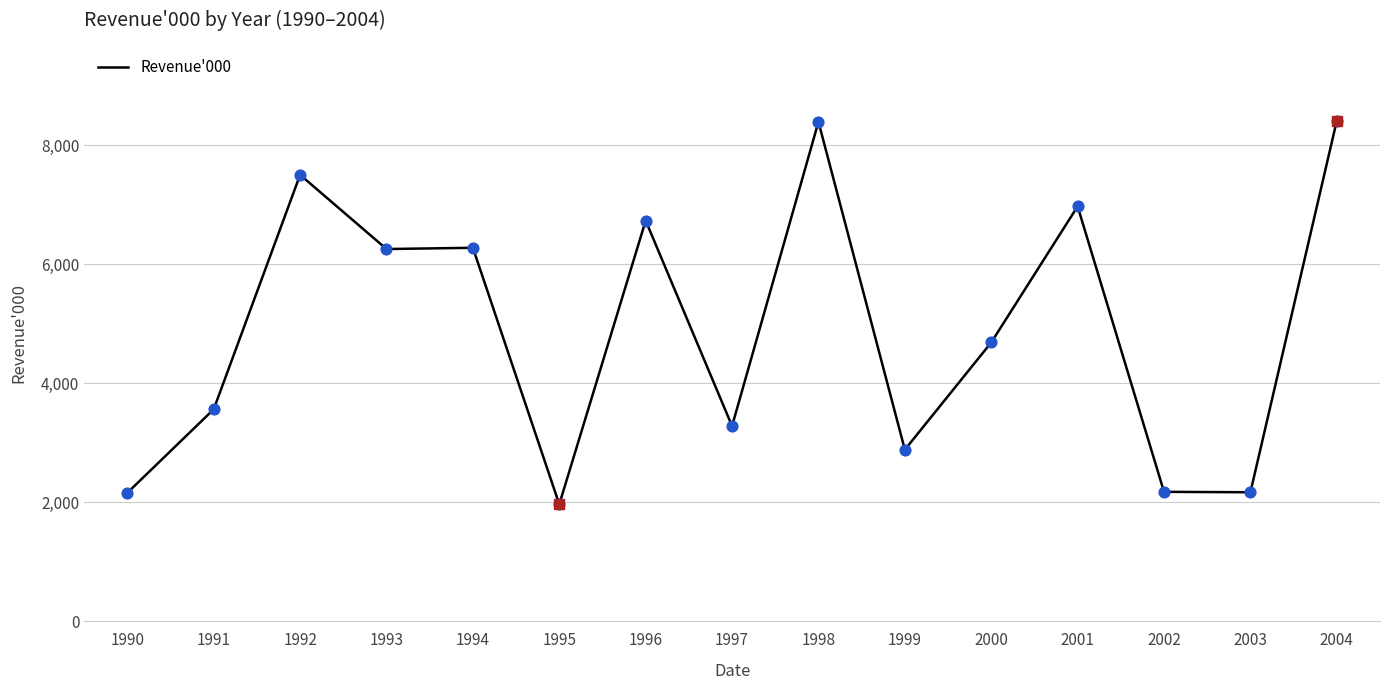

Between 1999 and 2003, which is larger?

1999